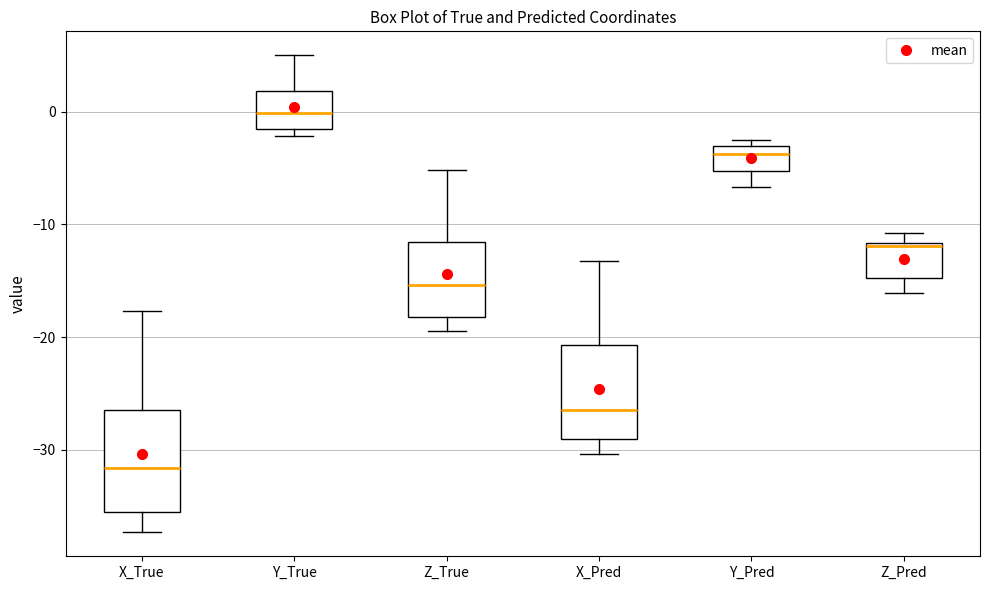

Where is the upper edge of the box for X_True on the y-axis? The values are not printed on the chart, so give them approximately, as read against the axis.

-26